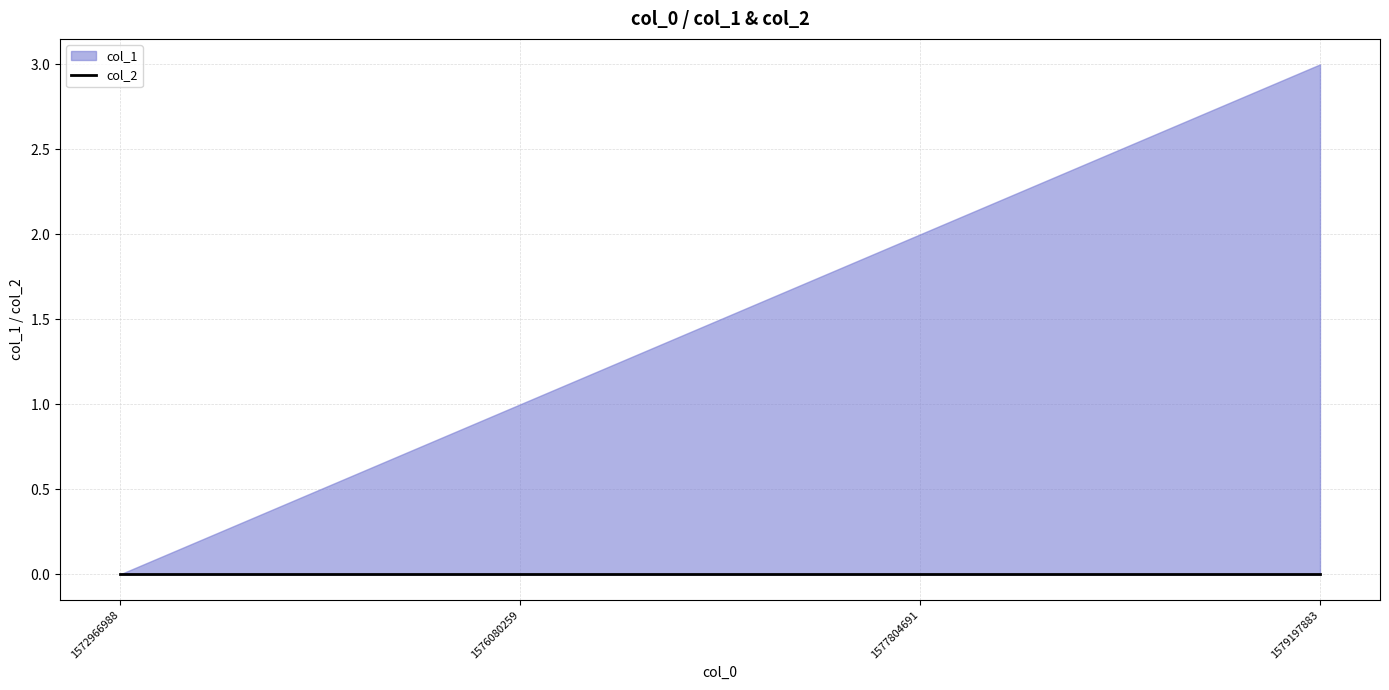

At which label is col_1 closest to 1?

1576080259